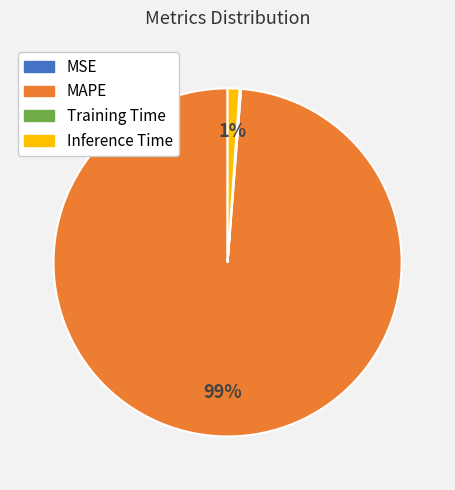

Which category has the biggest portion of the pie?

MAPE